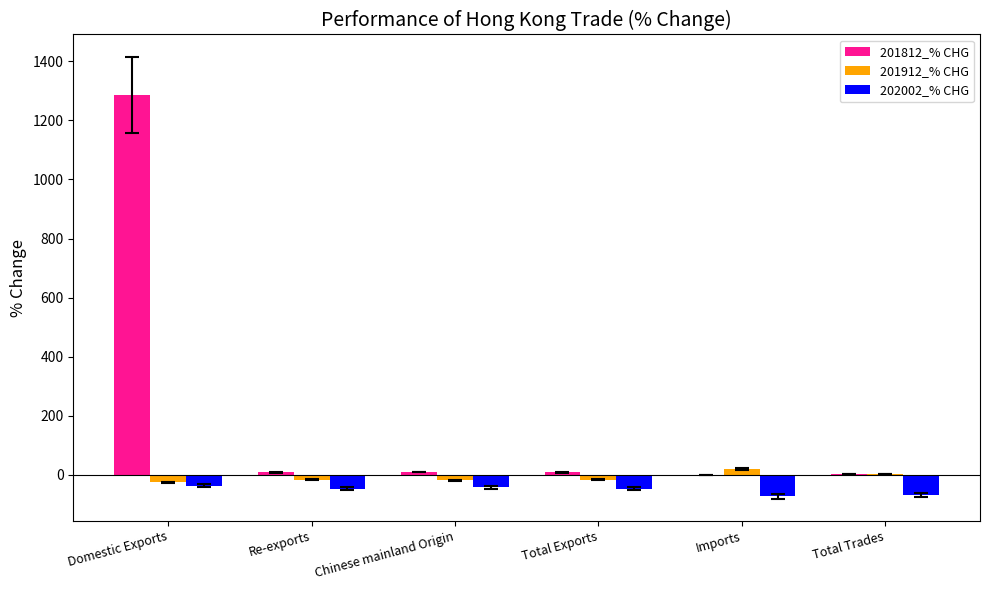

What is the greatest value displayed?

1287.4